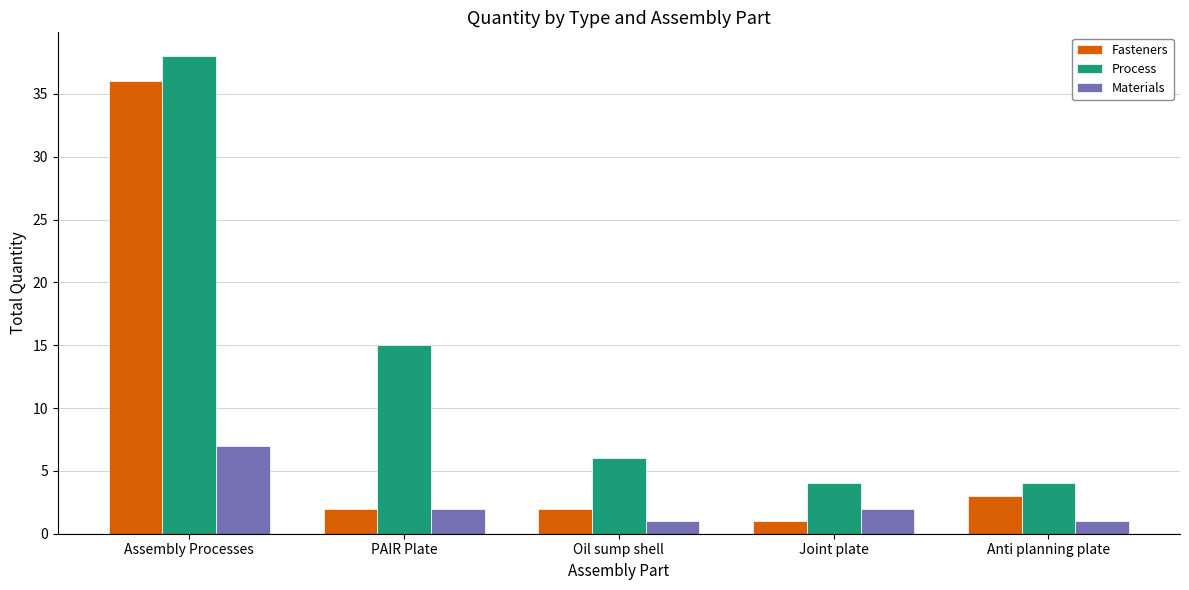

Is it true that Materials equals 2 at Joint plate?

True